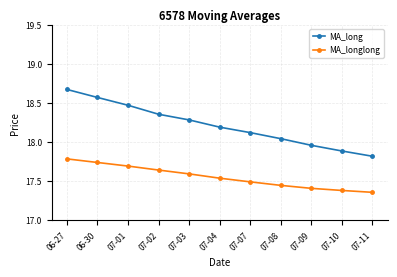

The MA_long series shows 27.1 at 06-27. True or false?

False